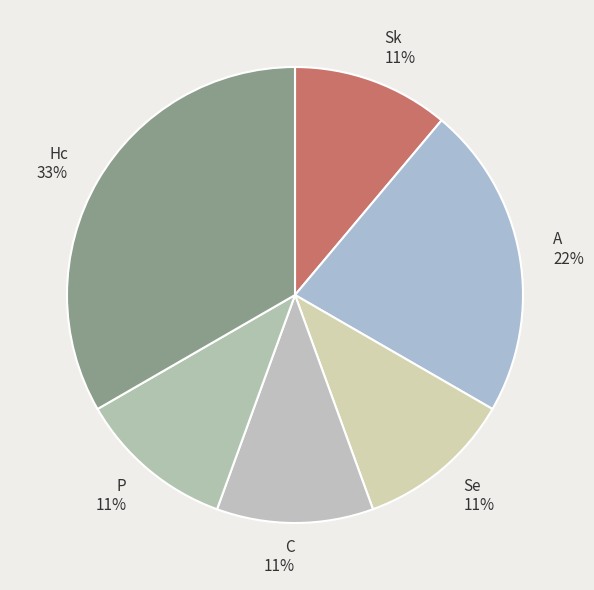

The Hc slice represents 19% of the pie. True or false?

False